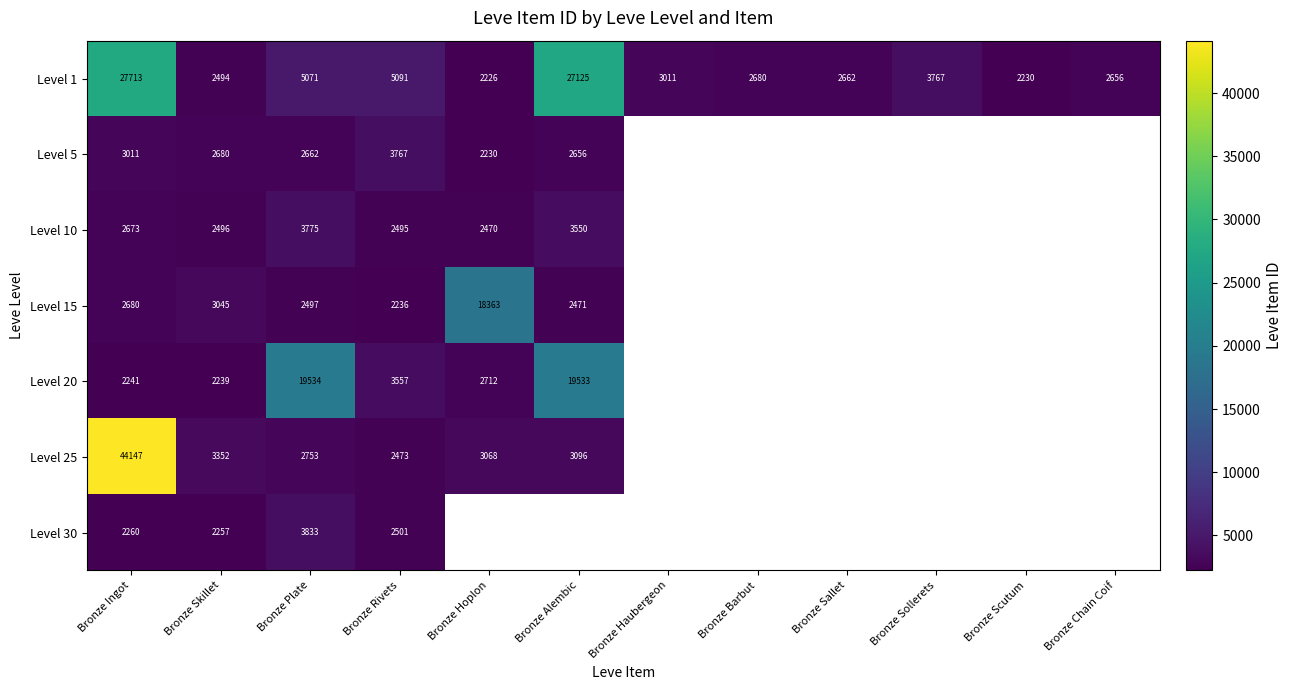

The value of Level 1 at Bronze Barbut is 1644. True or false?

False